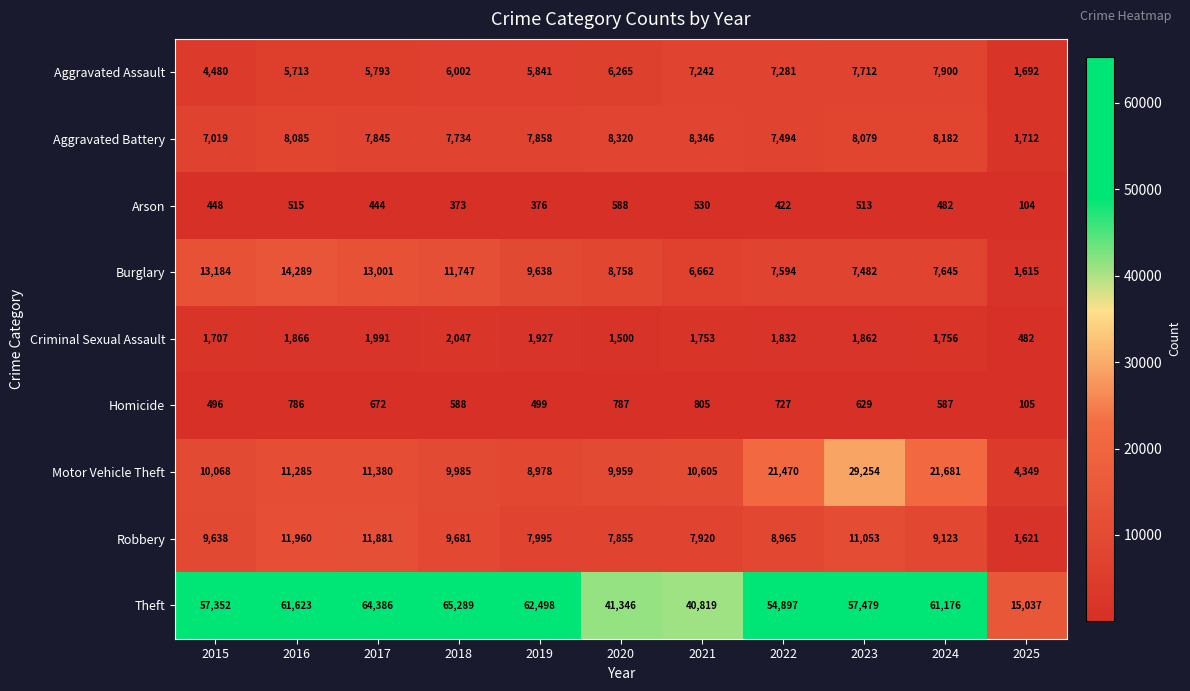

At which category is the sum across all series the highest?

2023